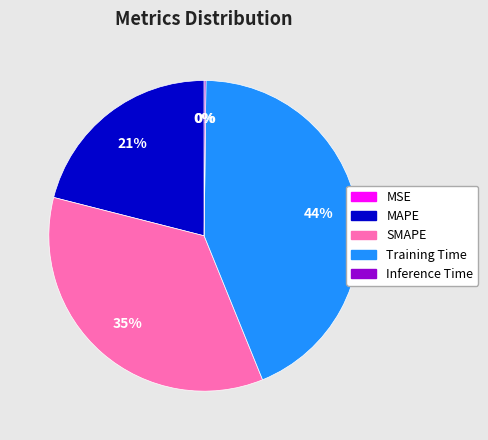

Is there any slice that represents more than half of the pie?

No